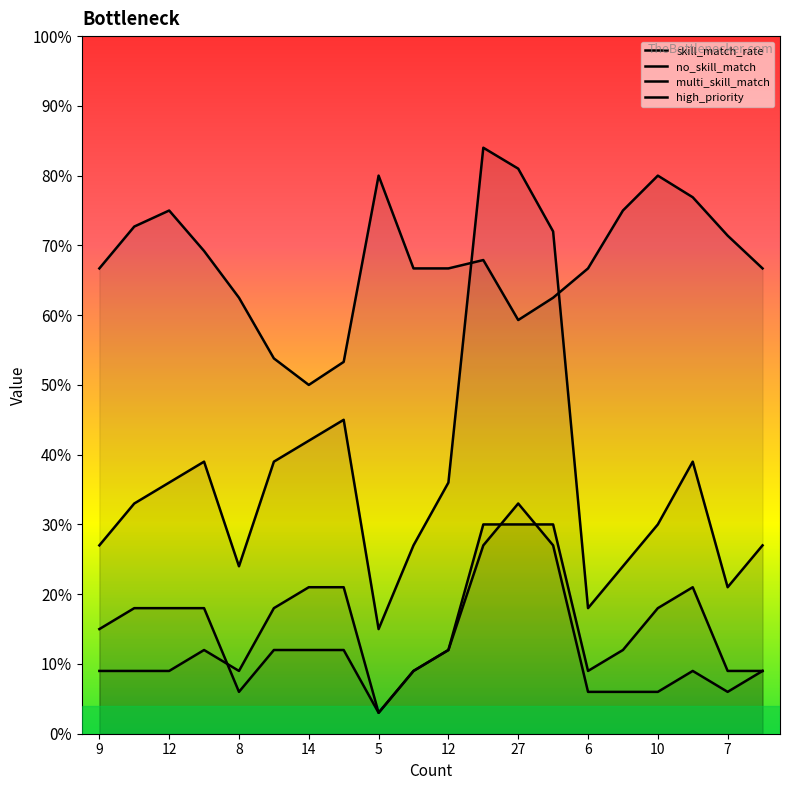

List the labels in order of skill_match_rate value, smallest first.

14, 15, 13, 27, 8, 24, 9, 9, 12, 6, 9, 28, 13, 7, 11, 12, 8, 13, 5, 10